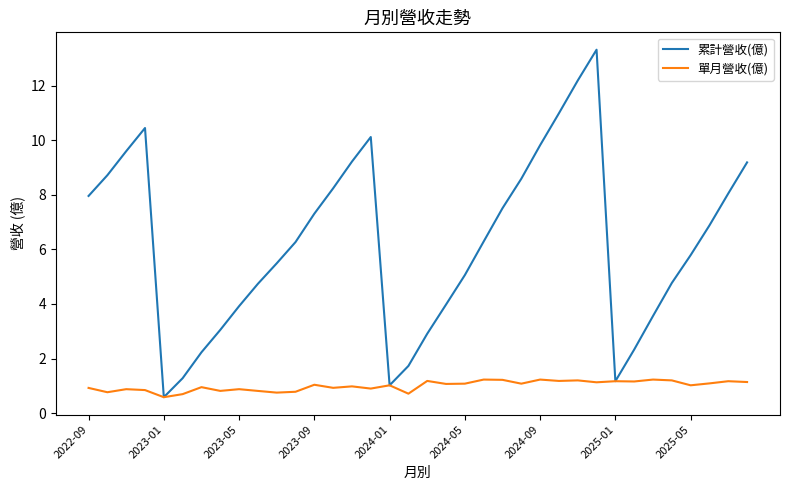

Does the chart have visible grid lines?

No